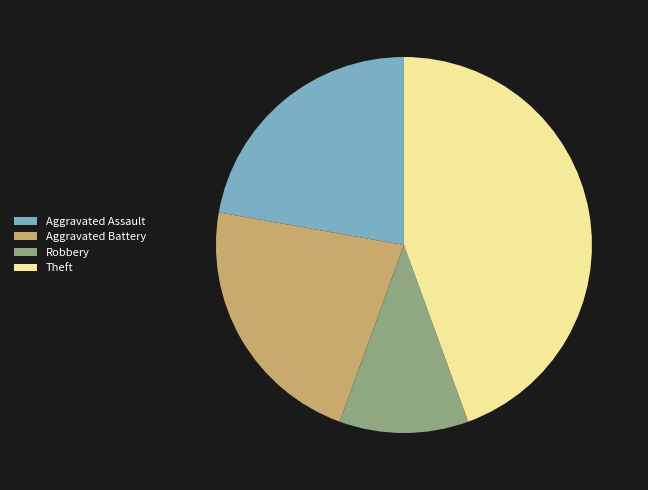

What is the largest slice in the pie chart?

Theft